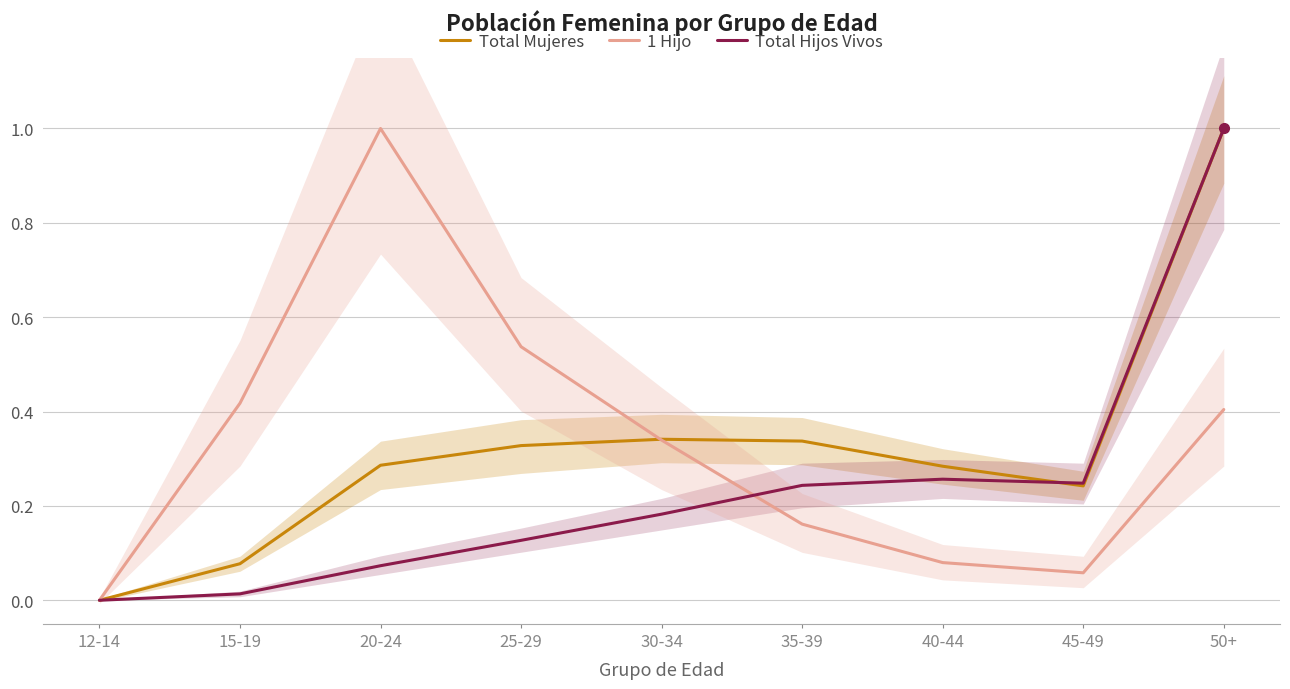

Which series has the widest spread of values?

Total Mujeres